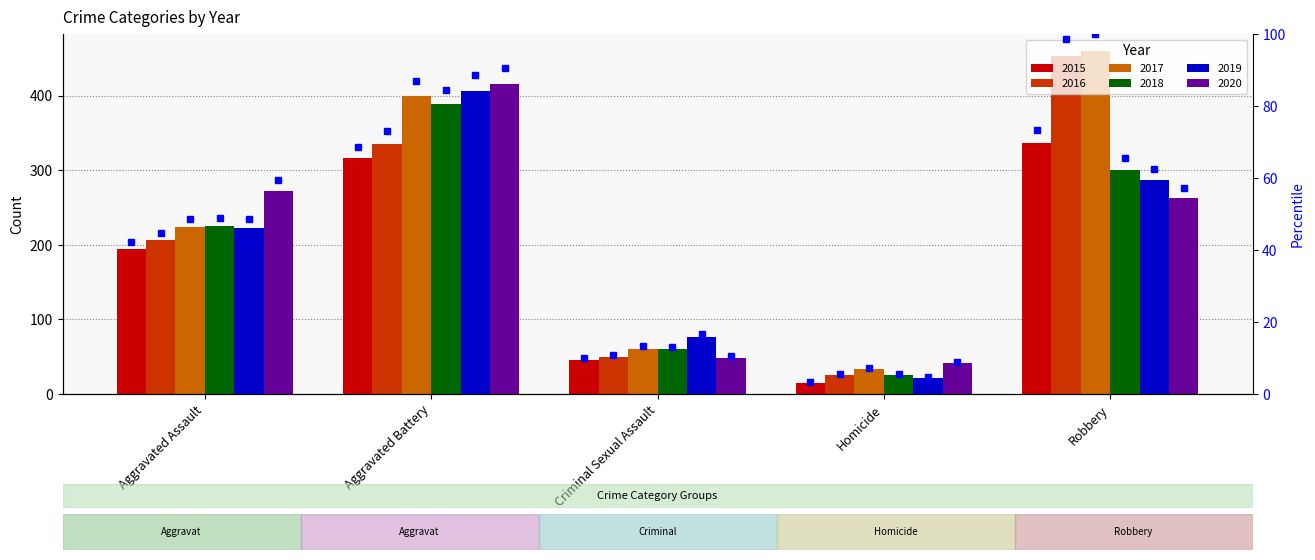

True or false: the data shows 13.1 at Criminal Sexual Assault.

False